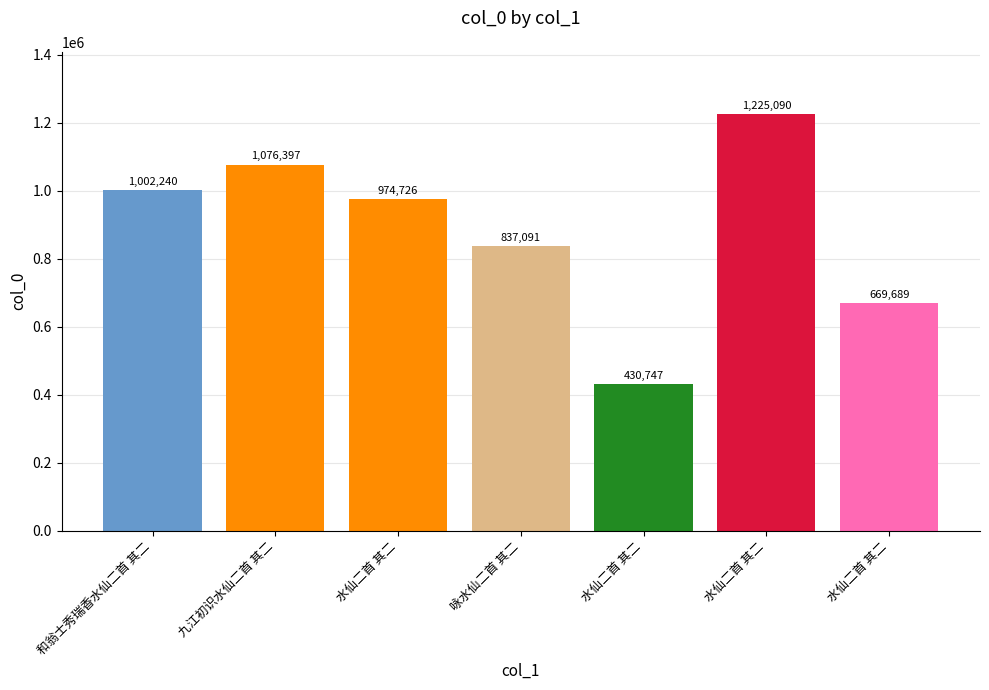

What is the label of the 5th bar from the right?

水仙二首 其二